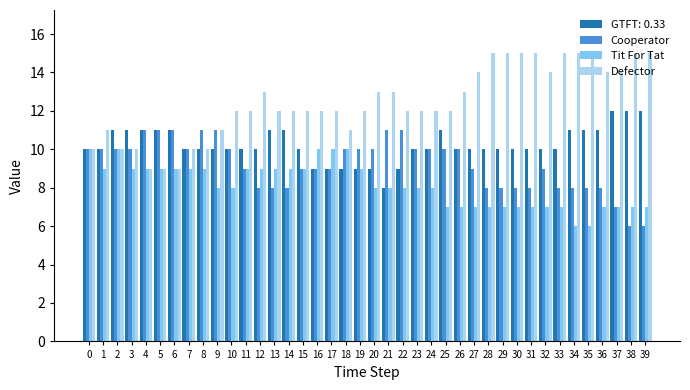

How many distinct data groups are displayed?

4